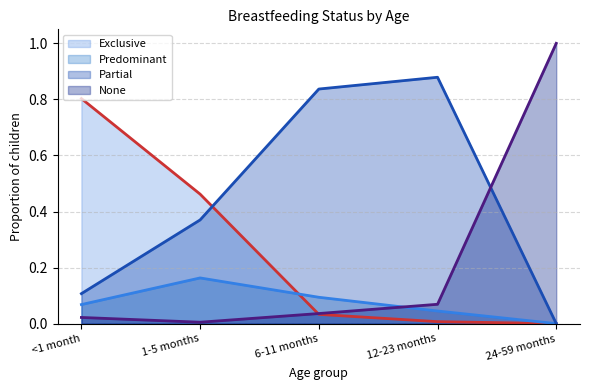

How many times do Partial and None cross each other?

1